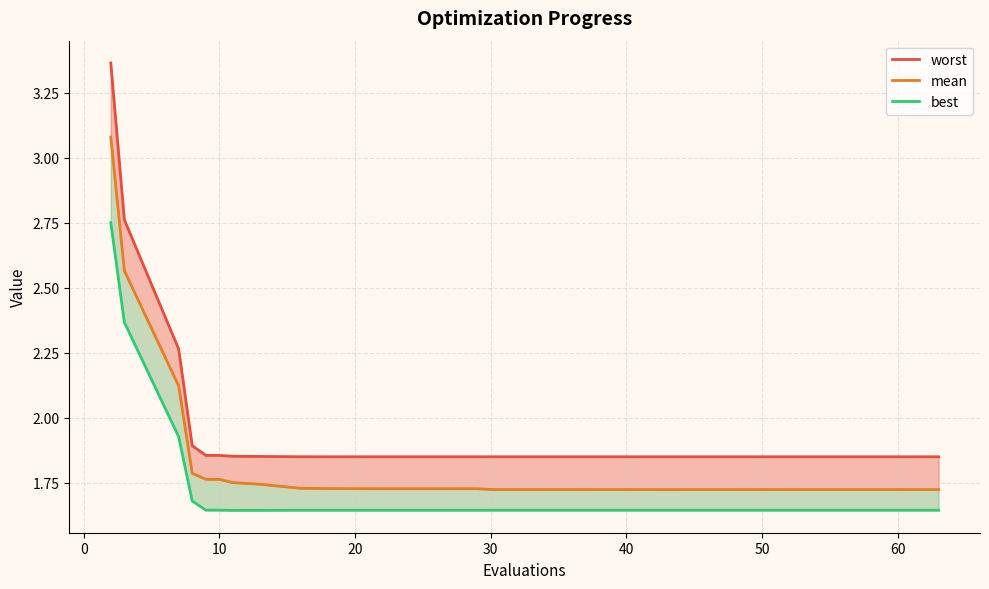

What is the difference between the highest and lowest values at 60?

0.2